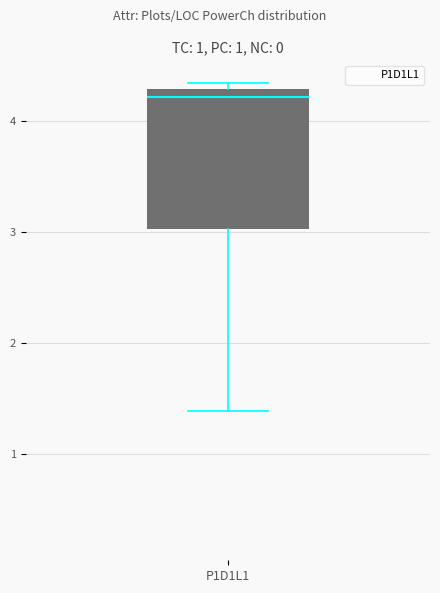

Where is the lower edge of the box for P1D1L1 on the y-axis? The values are not printed on the chart, so give them approximately, as read against the axis.

3.0